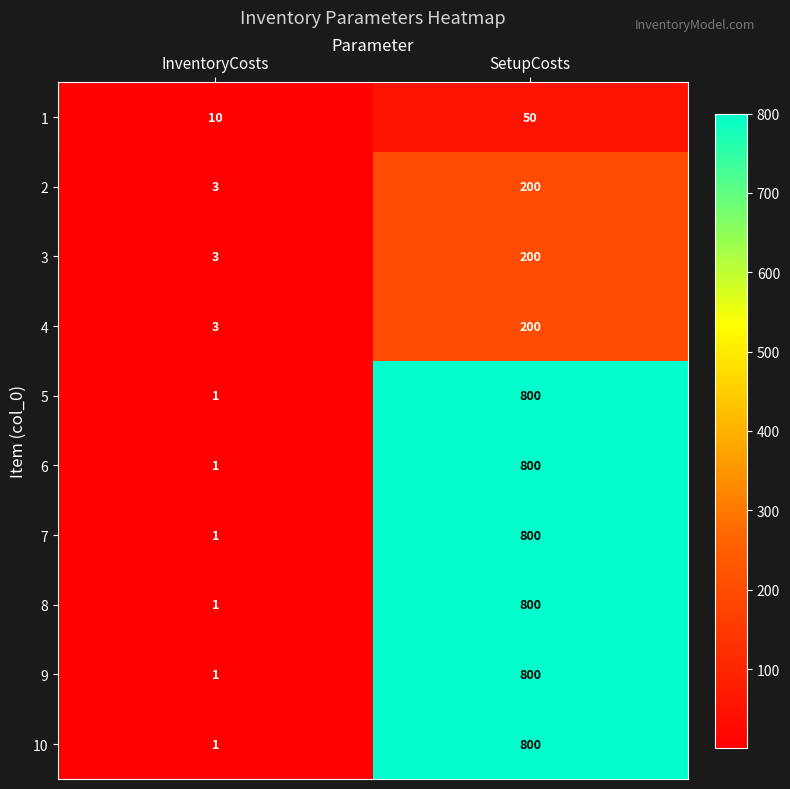

Where is 5 nearest to the value 400?

InventoryCosts